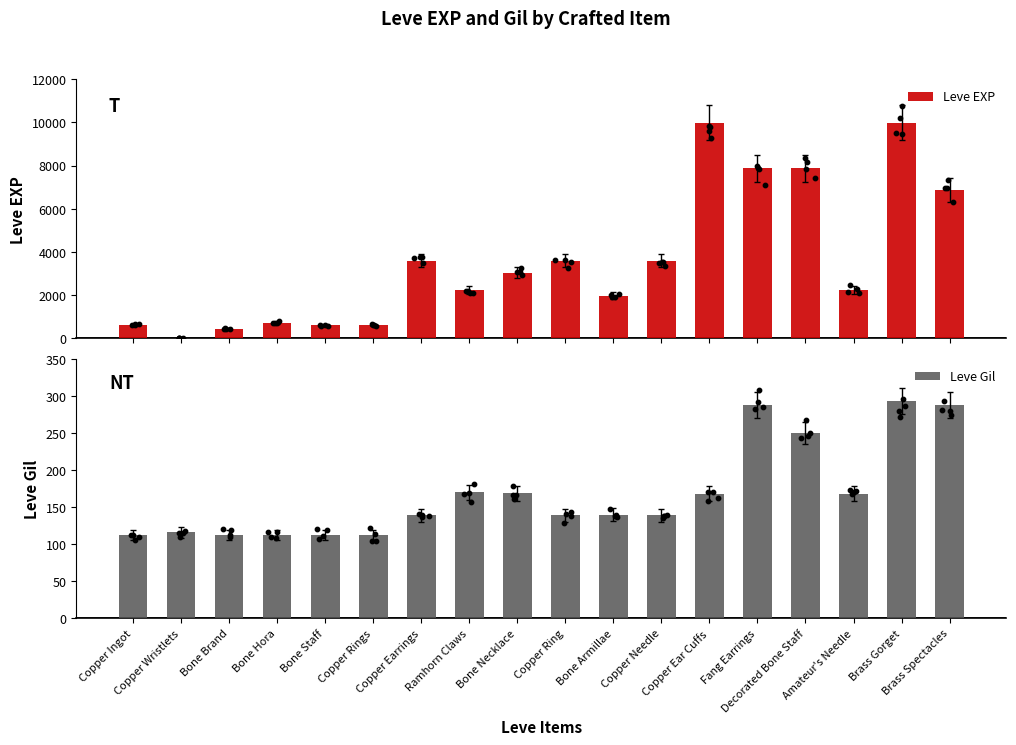

What are all the series names shown in the legend?

Leve EXP, Leve Gil